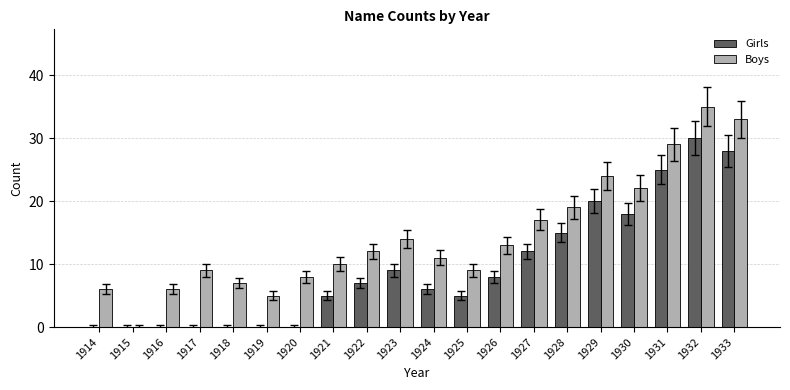

Which label corresponds to the largest value in the chart?

1932